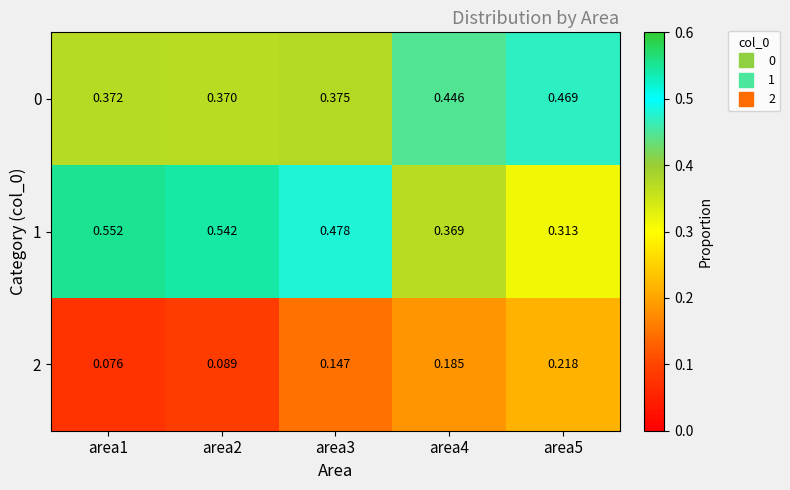

Is the value of 2 at area2 greater than the value of 1 at area4?

No